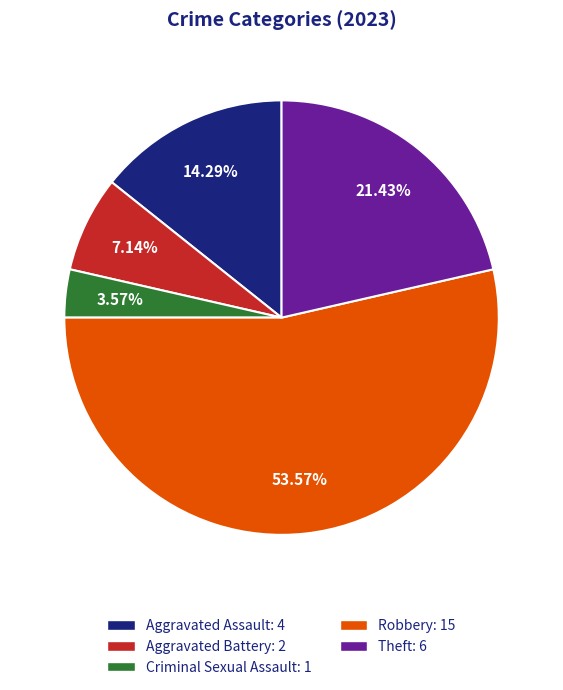

True or false: Robbery accounts for 54% of the total.

True